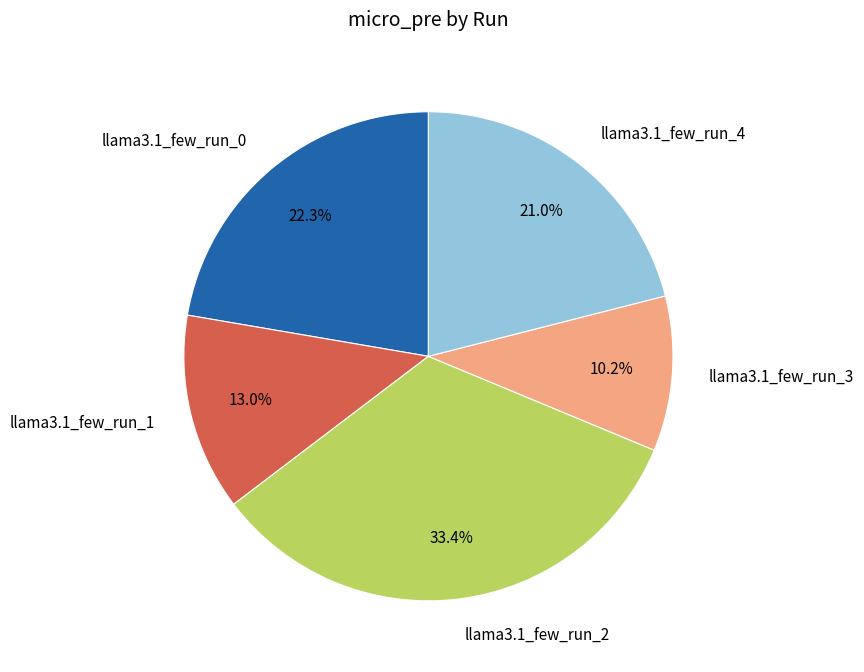

What is the largest slice in the pie chart?

llama3.1_few_run_2